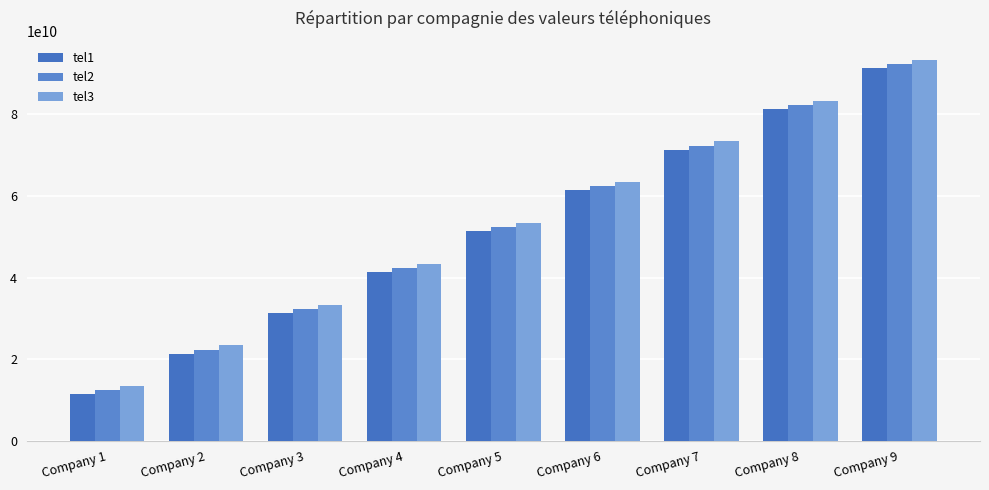

The value of tel3 at Company 5 is 53345678900. True or false?

True